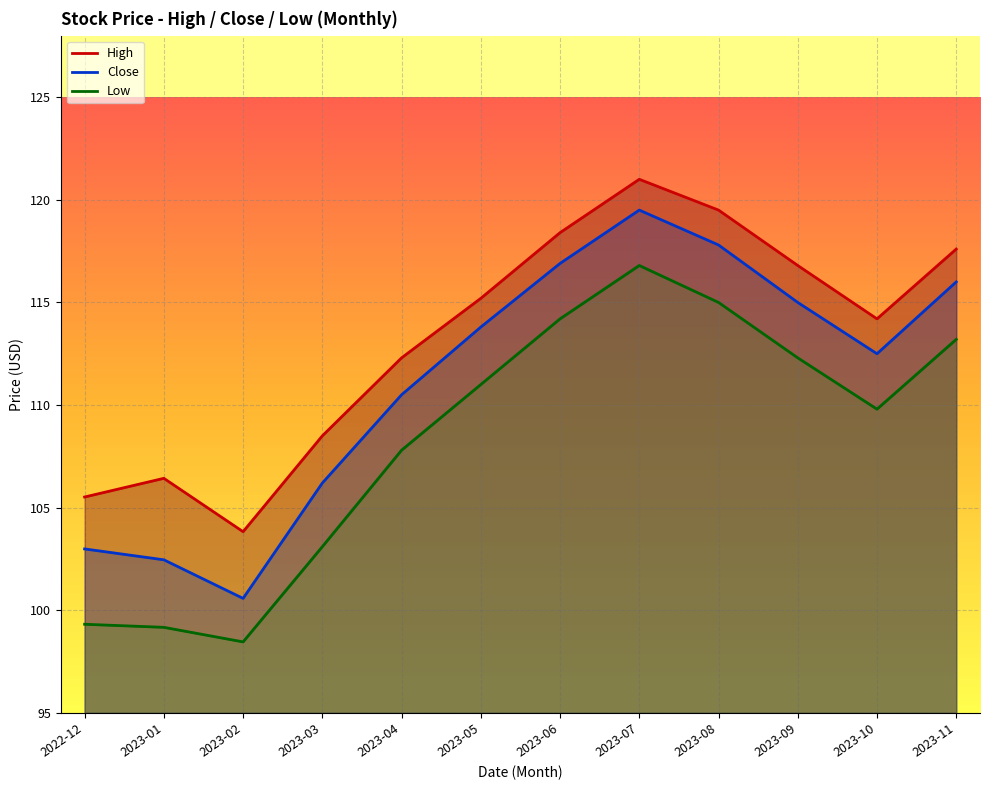

What is the sum of the Close values at 2023-05 and 2023-02?

214.4